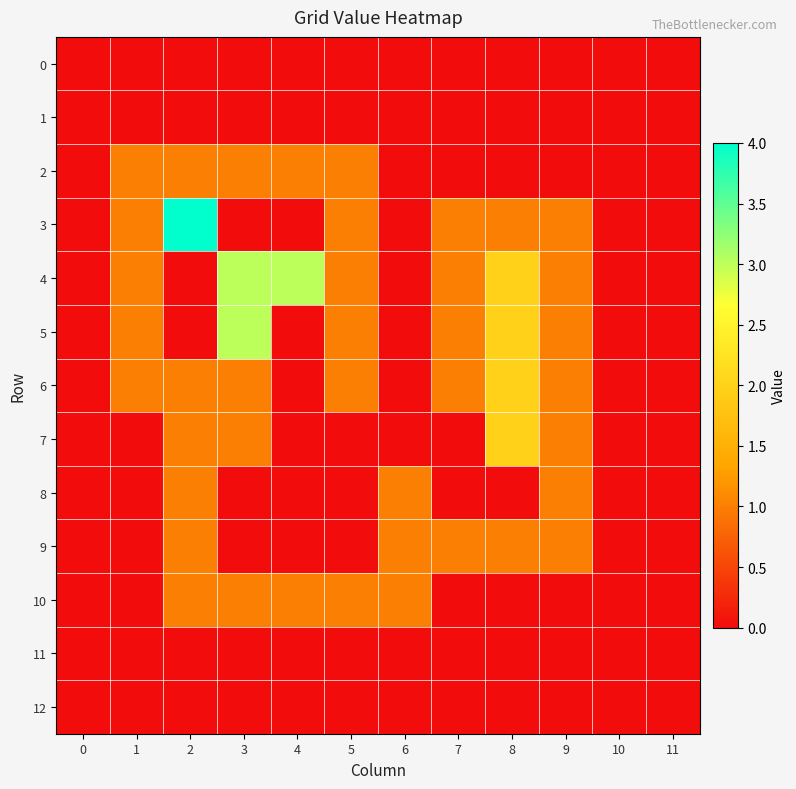

Which has a higher value, 7 or 8?

7